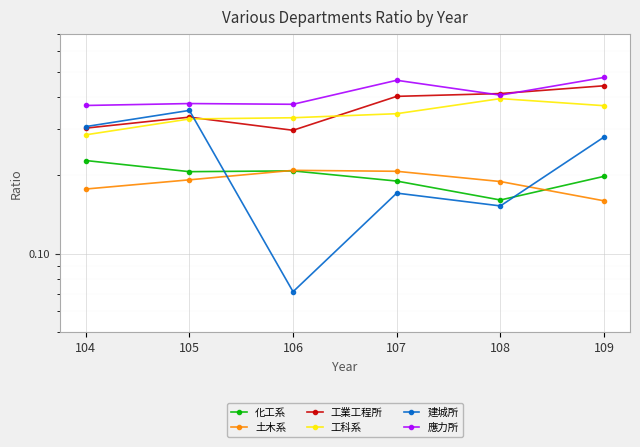

True or false: 化工系 has more than 2 interior local peaks.

False